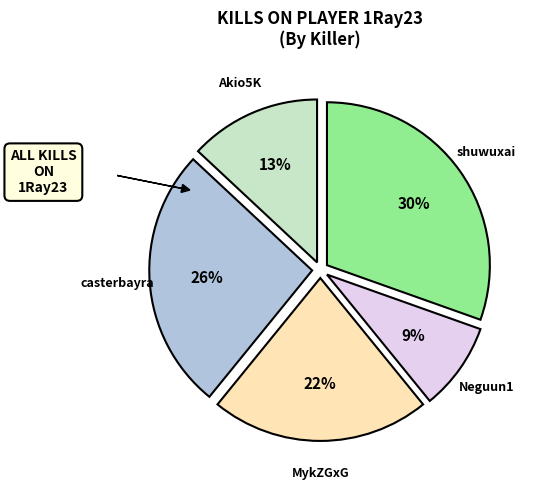

Is there a majority slice in this chart?

No